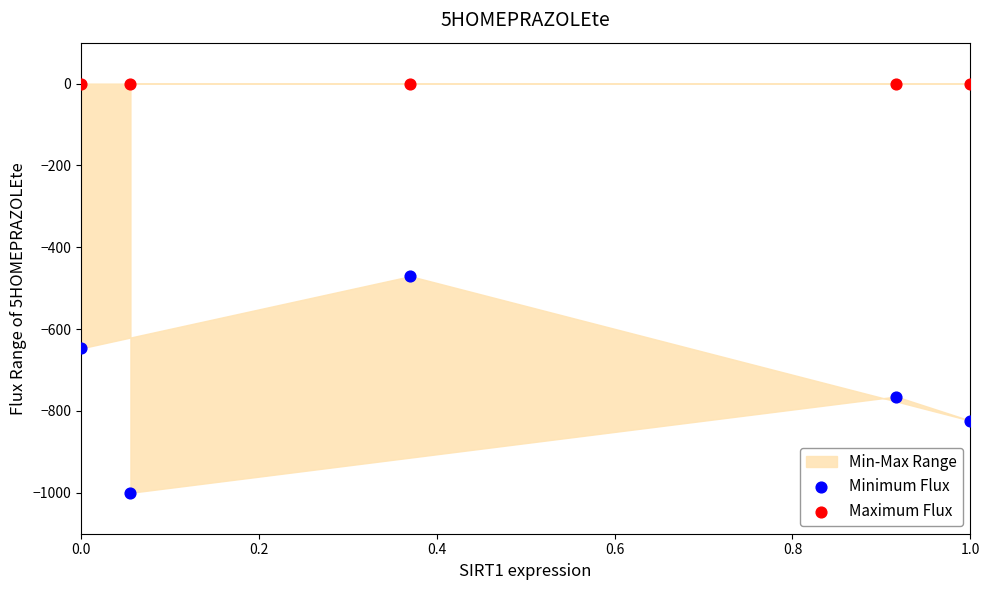

Across all data points, what is the average Y value?

-370.6